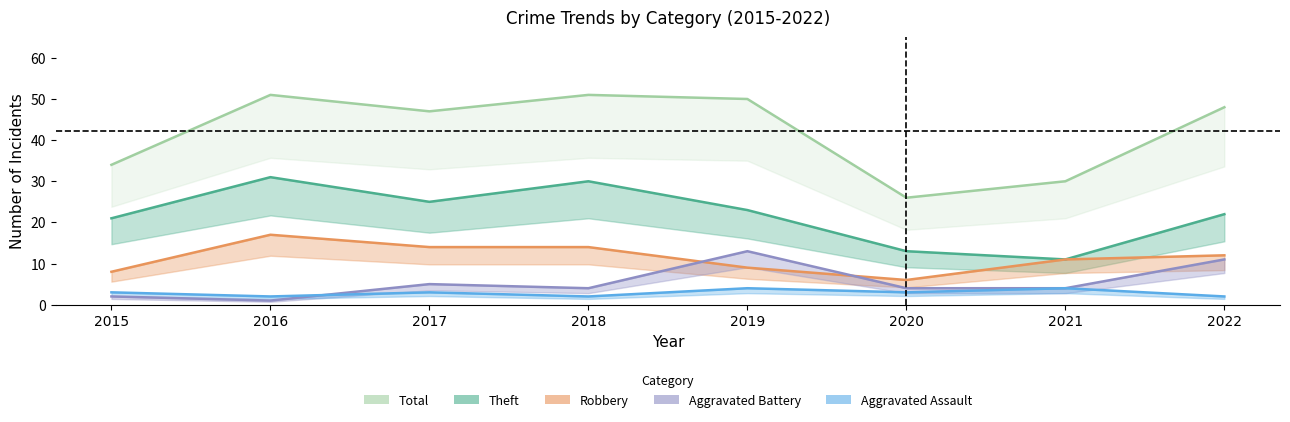

Is the value of Total at 2019 greater than the value of Aggravated Assault at 2020?

Yes